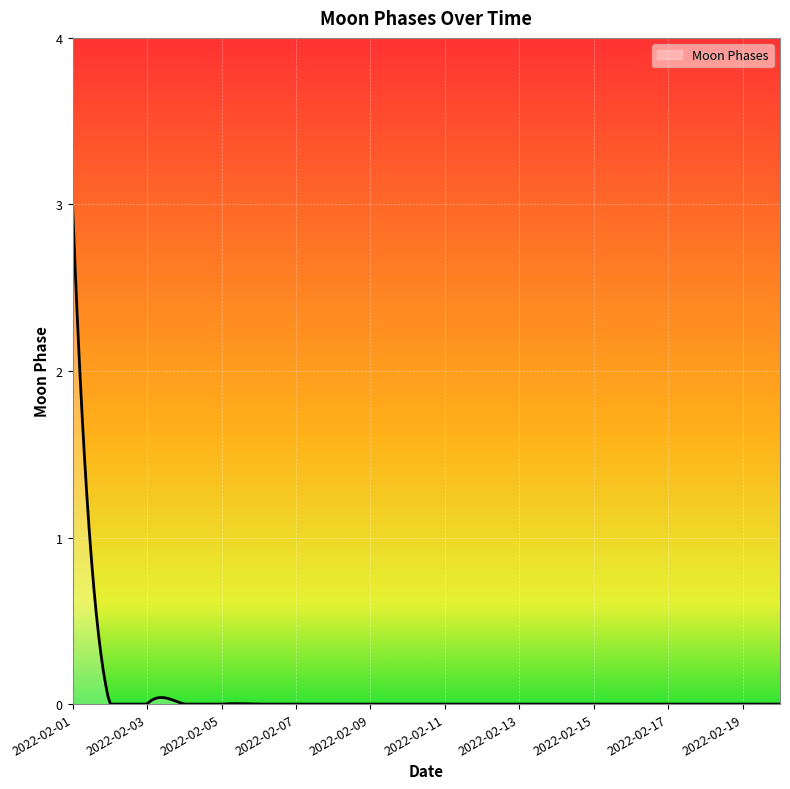

What is the sum of all values?

19.1